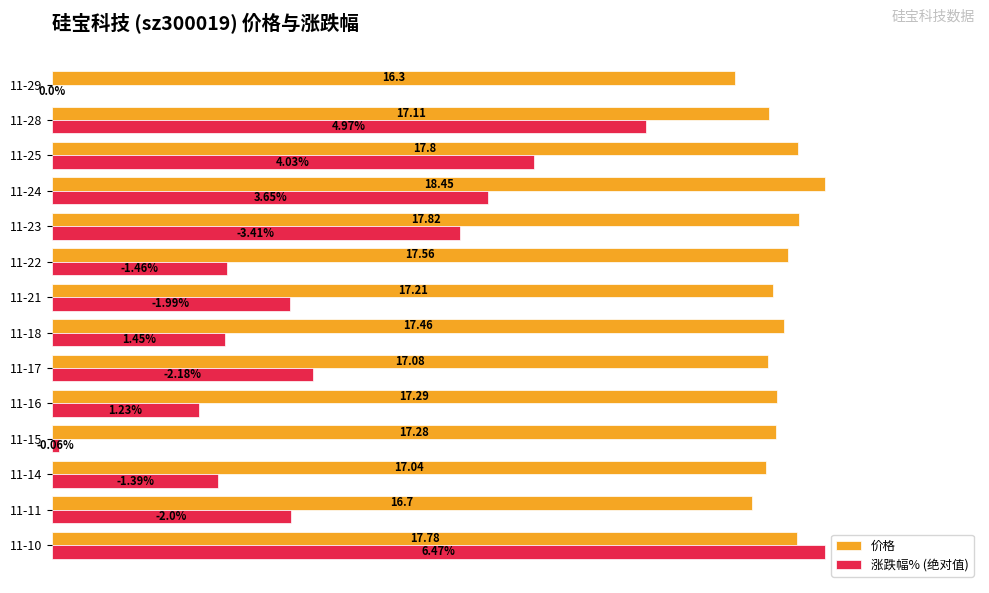

What are all the series names shown in the legend?

价格, 涨跌幅% (绝对值)